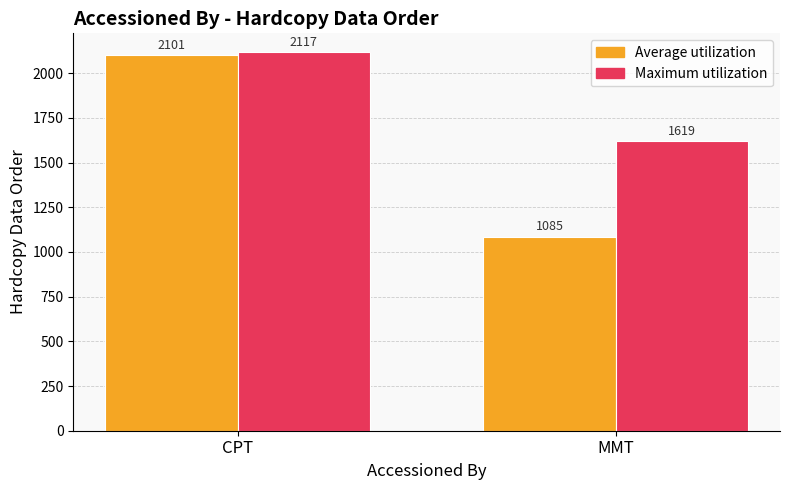

Is it true that Average utilization equals 1312 at CPT?

False